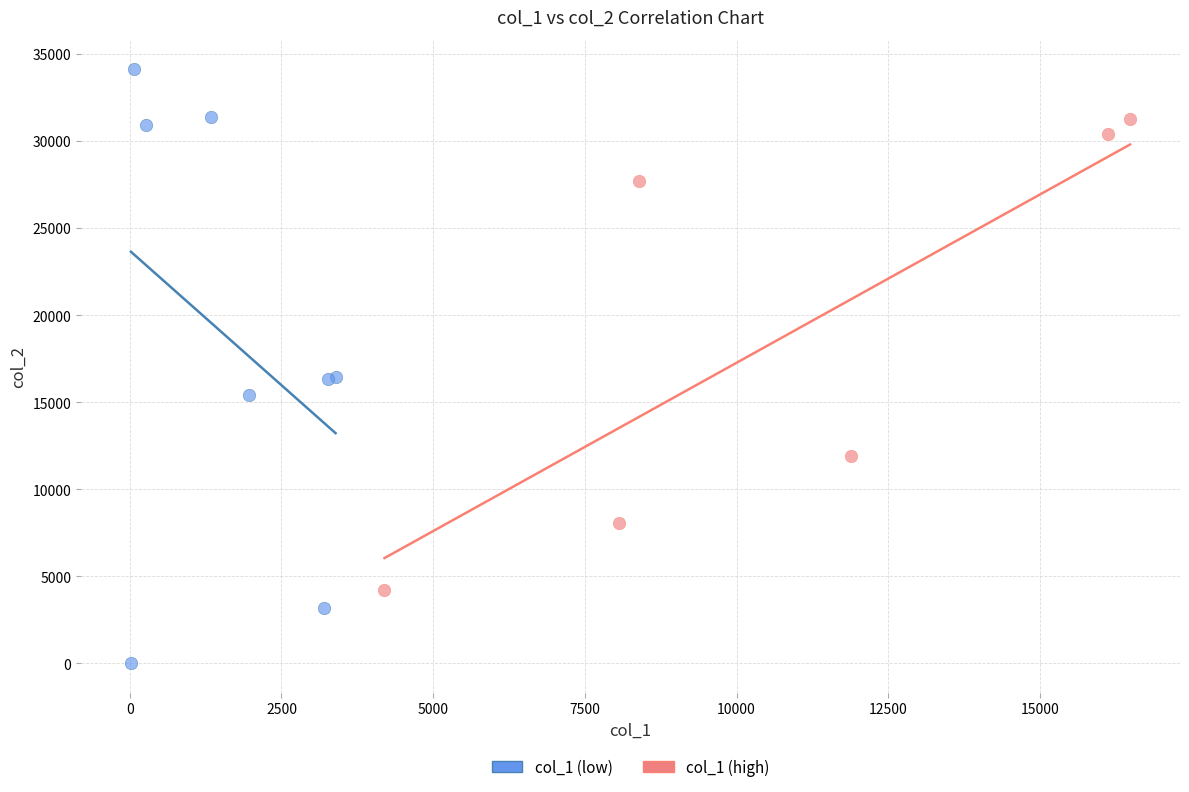

Which series contains the highest Y value?

col_1 (low)